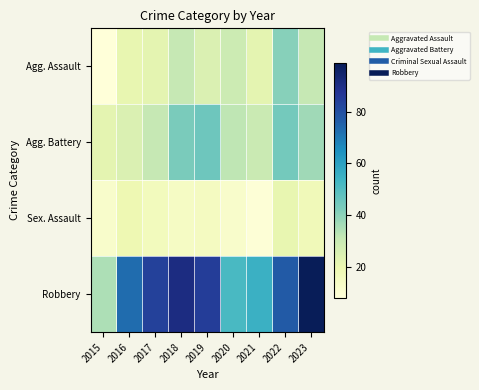

At 2016, list the series in order from smallest to largest.

Sex. Assault, Agg. Assault, Agg. Battery, Robbery